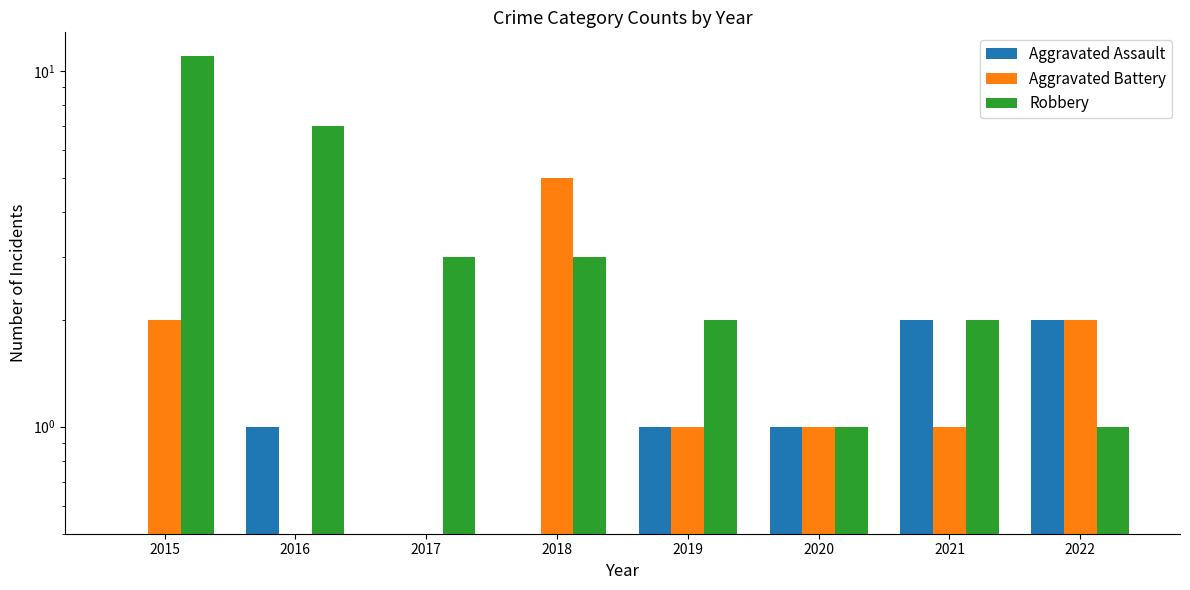

List the labels in order of Robbery value, largest first.

2015, 2016, 2017, 2018, 2019, 2021, 2020, 2022